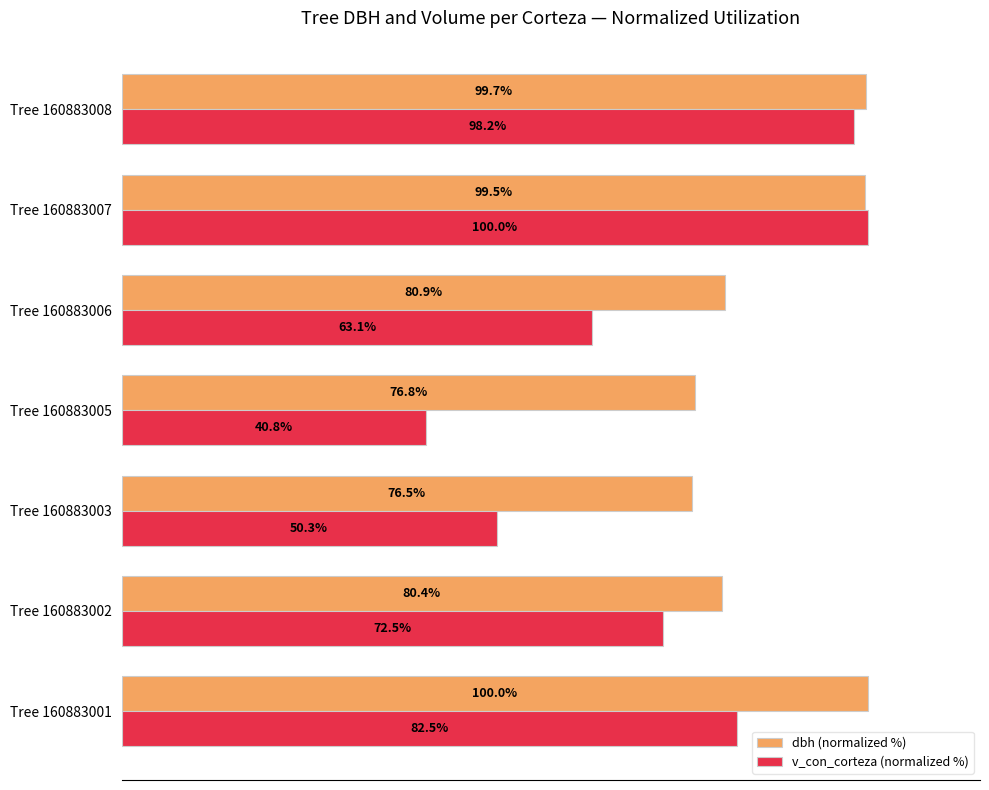

Which series has the largest range (max minus min)?

v_con_corteza (normalized %)